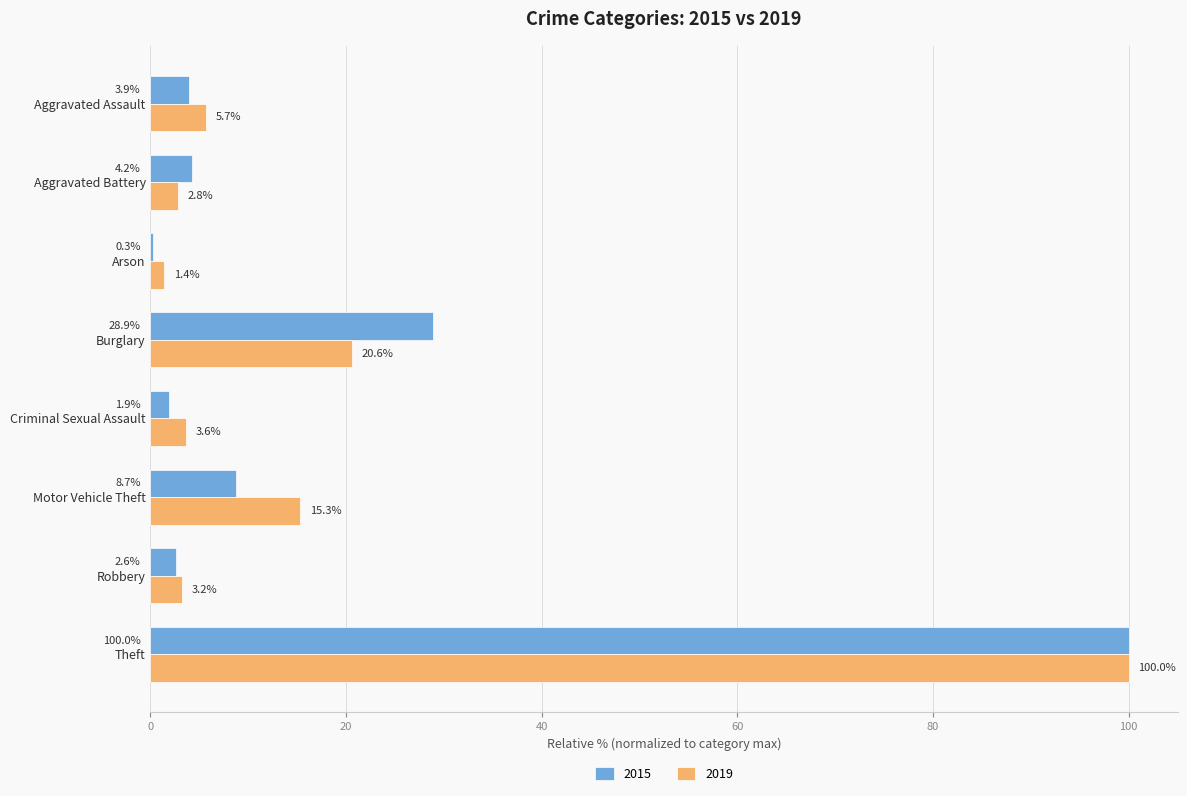

The value of 2019 at Motor Vehicle Theft is 25.4. True or false?

False